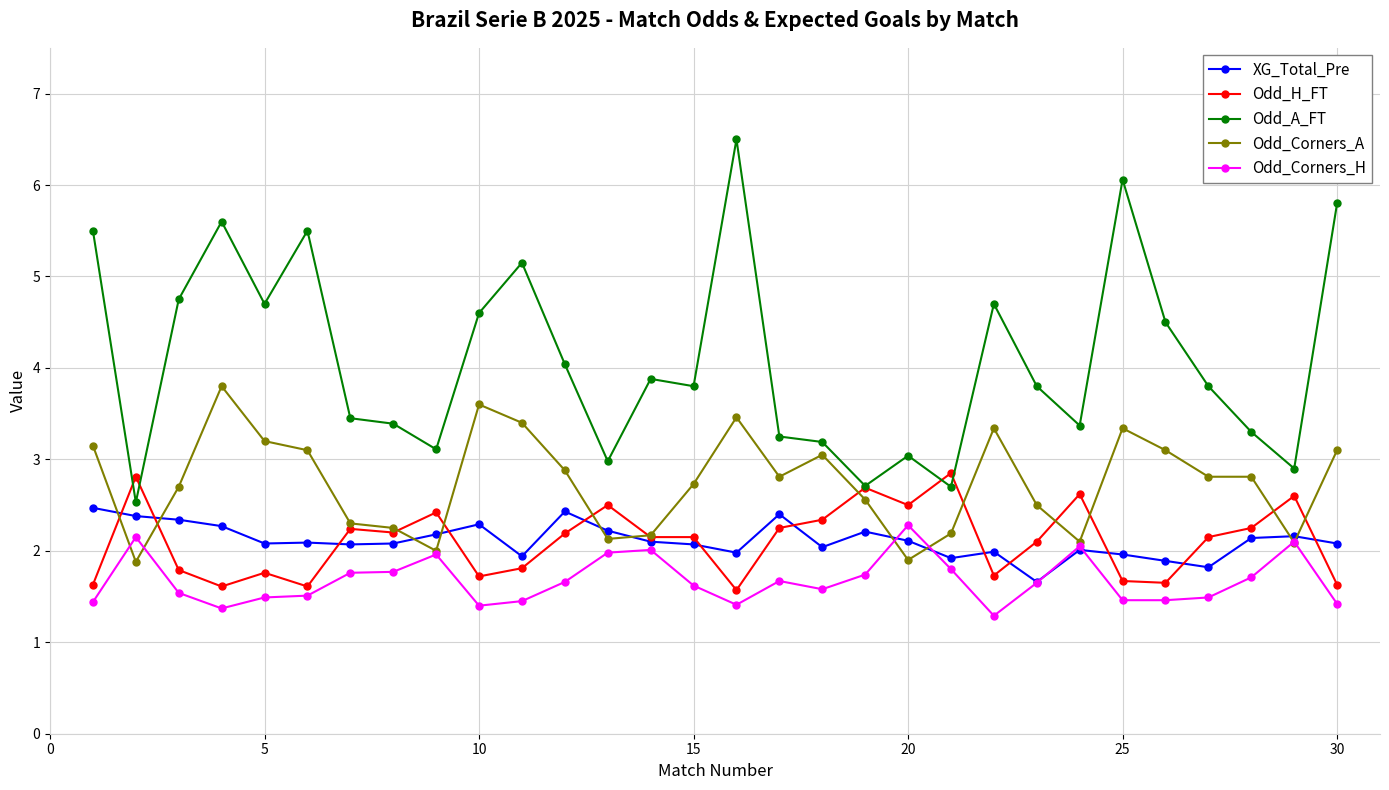

Which series has the largest total across all categories?

Odd_A_FT